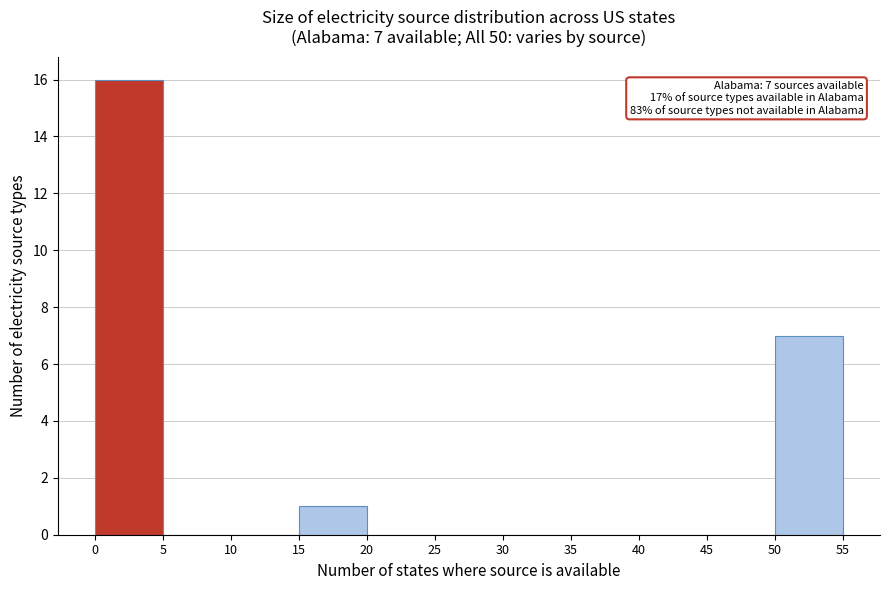

Over which range of the x-axis is the bar tallest?

0 to 5